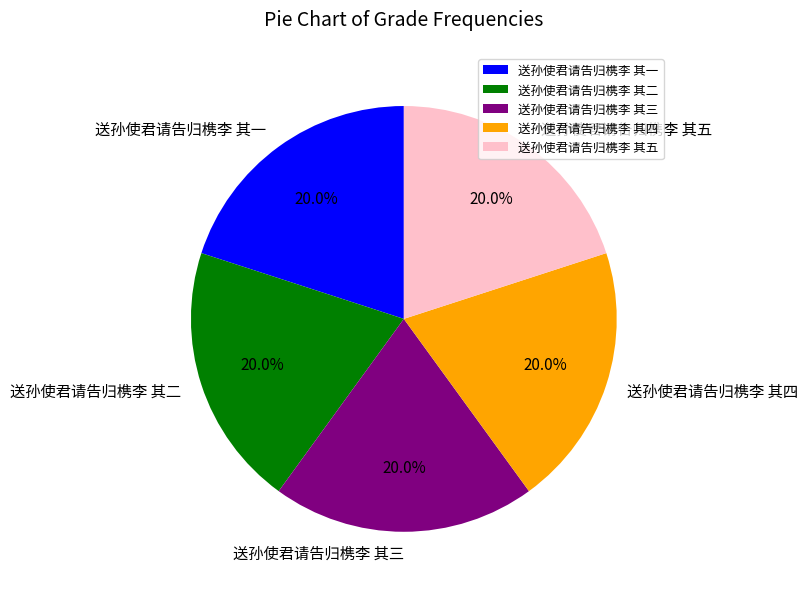

Approximately how many times larger is the value at 送孙使君请告归槜李 其四 compared to 送孙使君请告归槜李 其三?

1.0